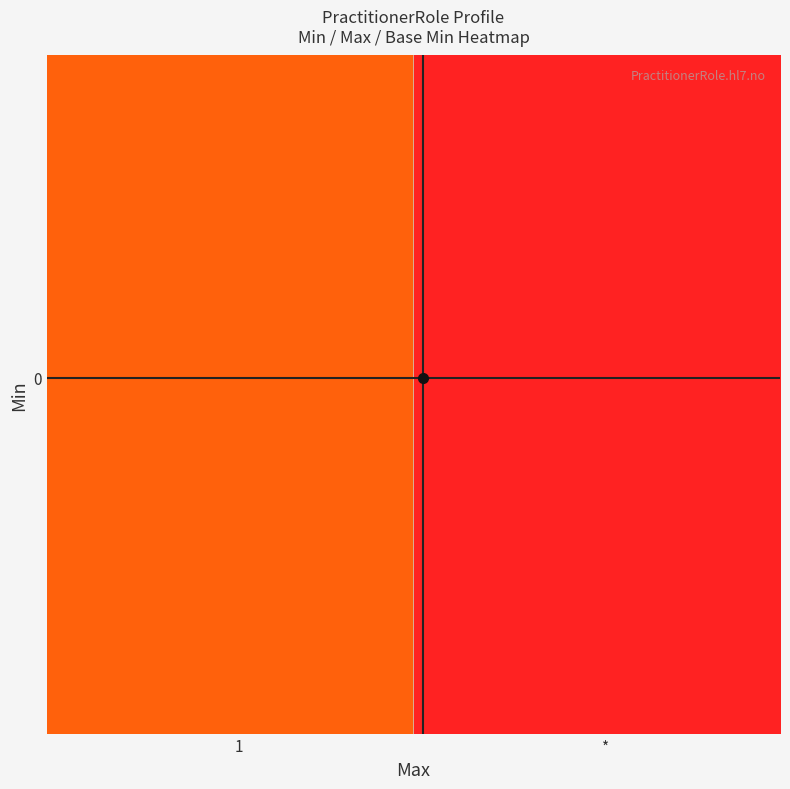

Count the number of data series in this chart.

20